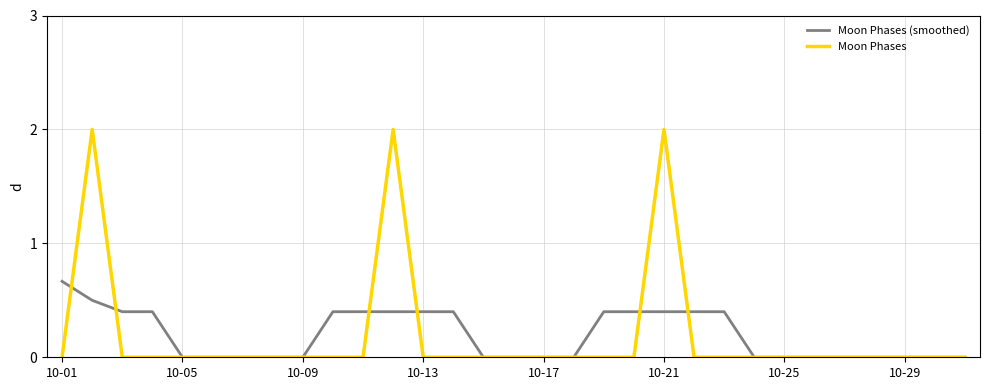

Rank the series by their maximum value, from lowest to highest.

Moon Phases (smoothed), Moon Phases